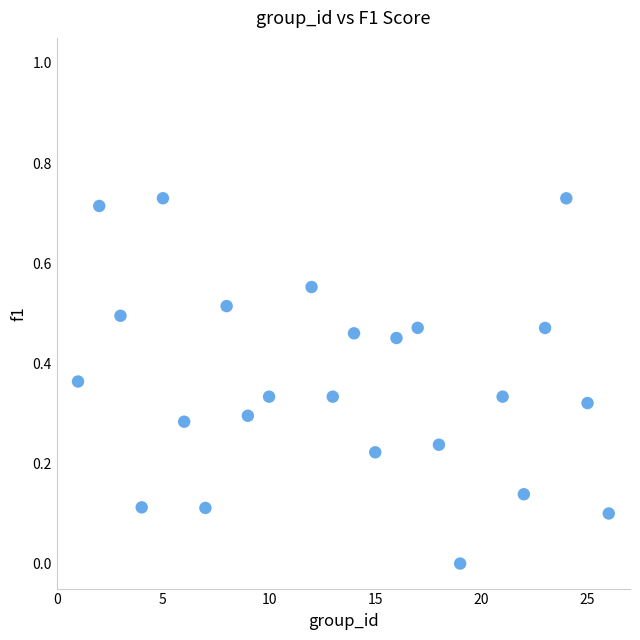

What is the range of X values (max minus min)?

25.0